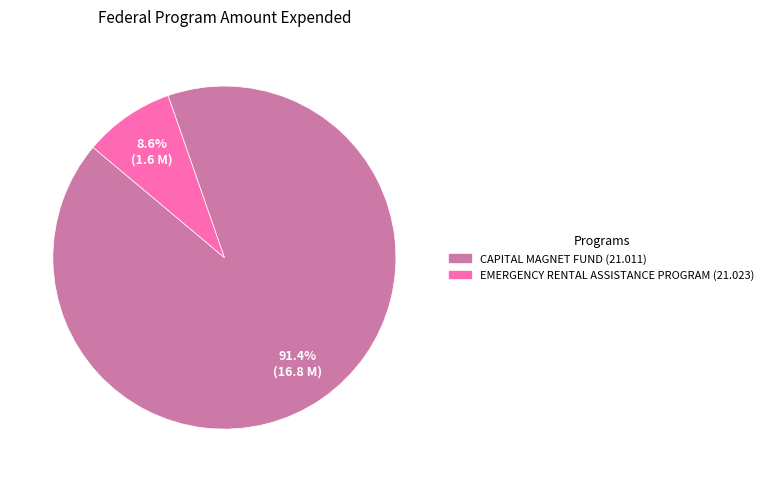

To the nearest percent, what is the average slice percentage?

50%